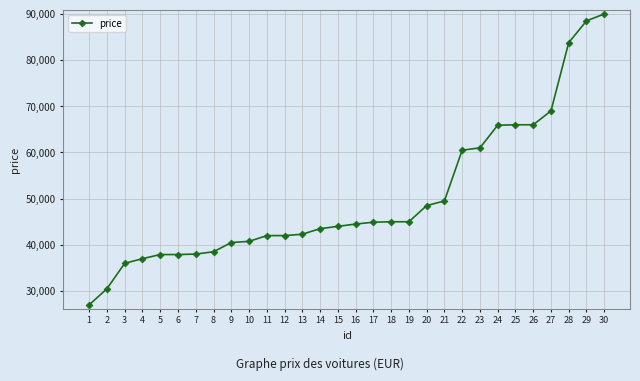

What is the sum of all values?

1505950